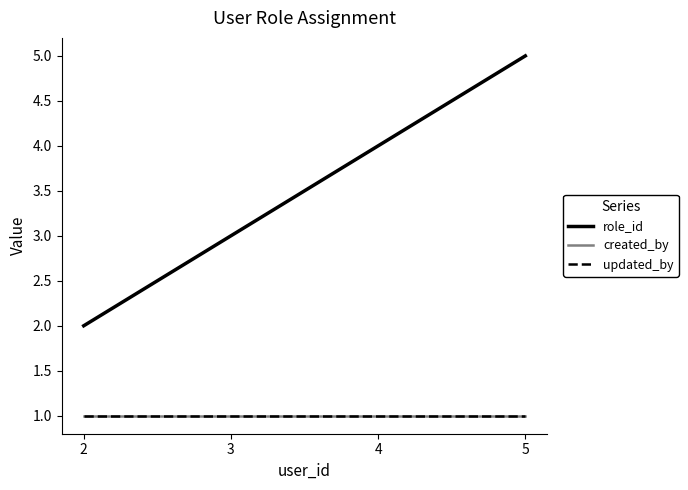

Does the chart display data point markers on the line(s)?

No